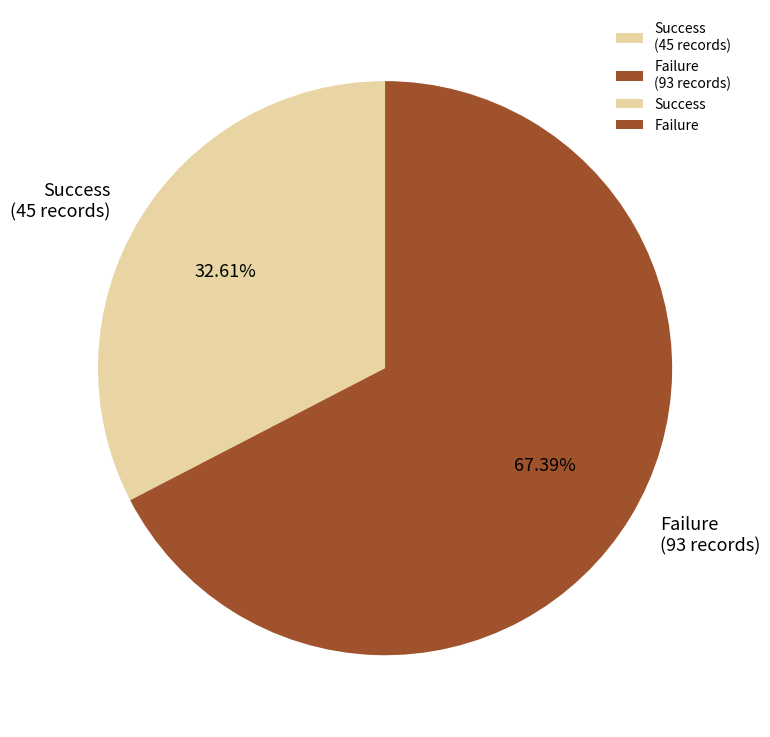

Which category has the biggest portion of the pie?

Failure